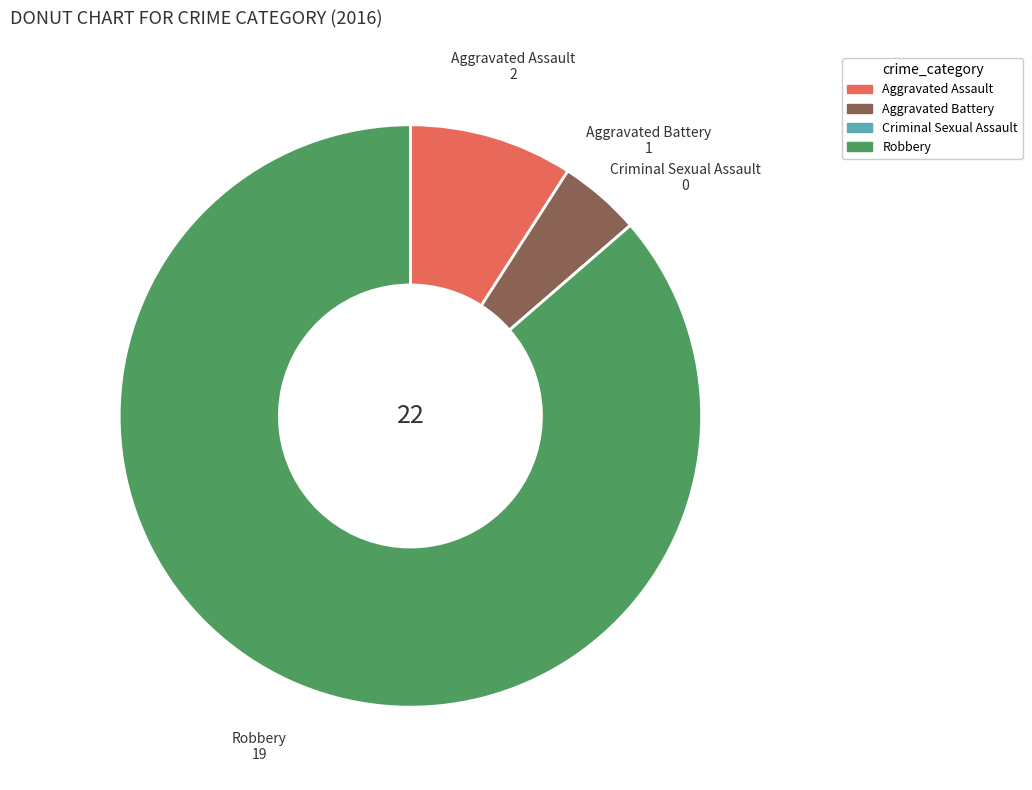

Which category has the biggest portion of the pie?

Robbery